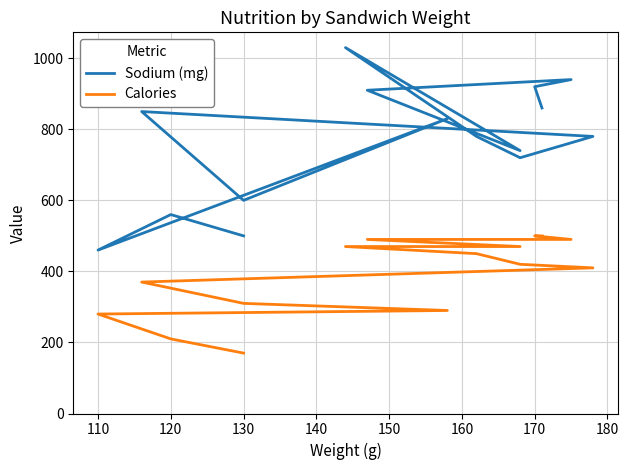

What is the value of the Calories point at the 9th from the left?

450